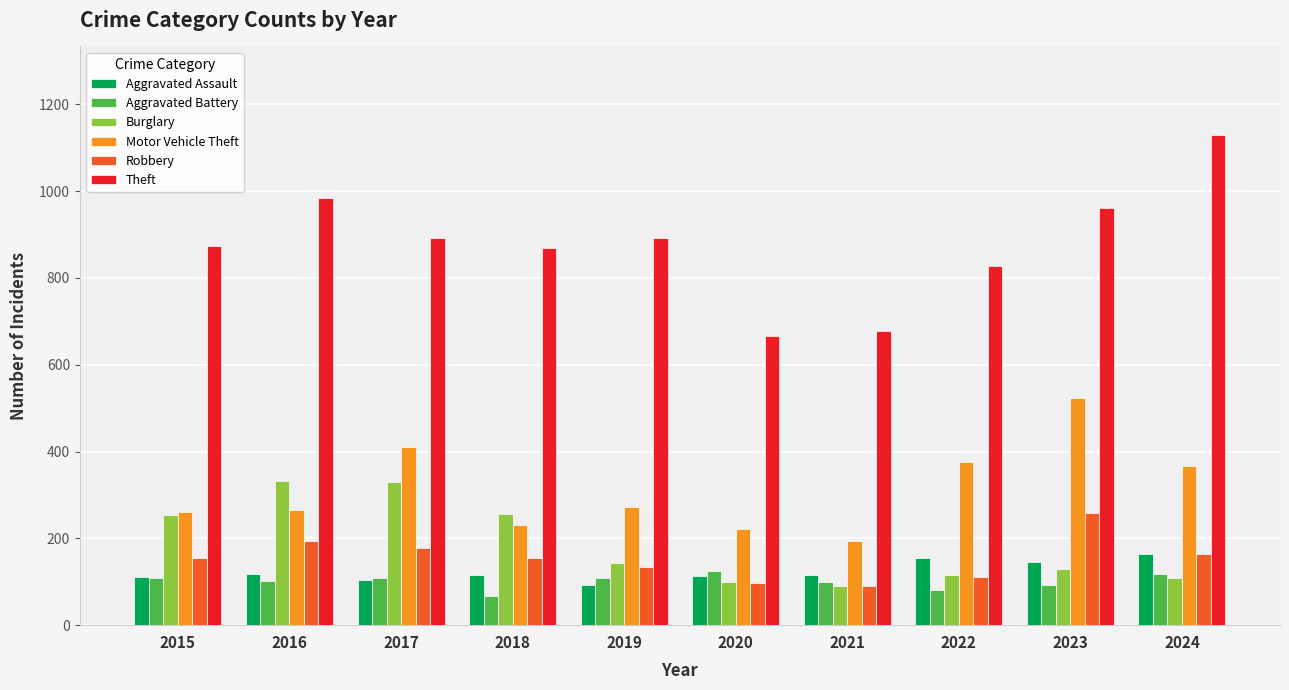

Which category has the highest value across all series?

2024